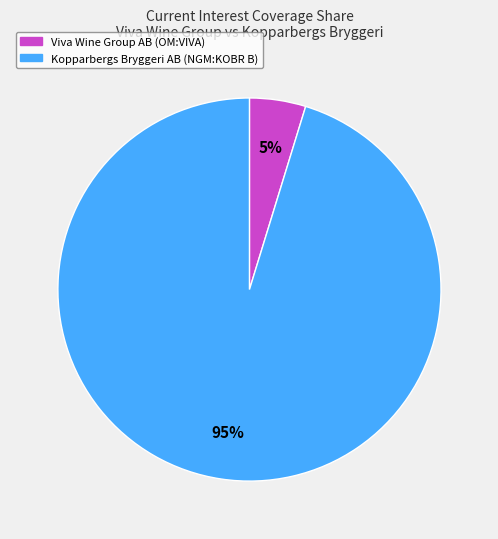

Rank the categories by value from lowest to highest.

Viva Wine Group AB (OM:VIVA), Kopparbergs Bryggeri AB (NGM:KOBR B)